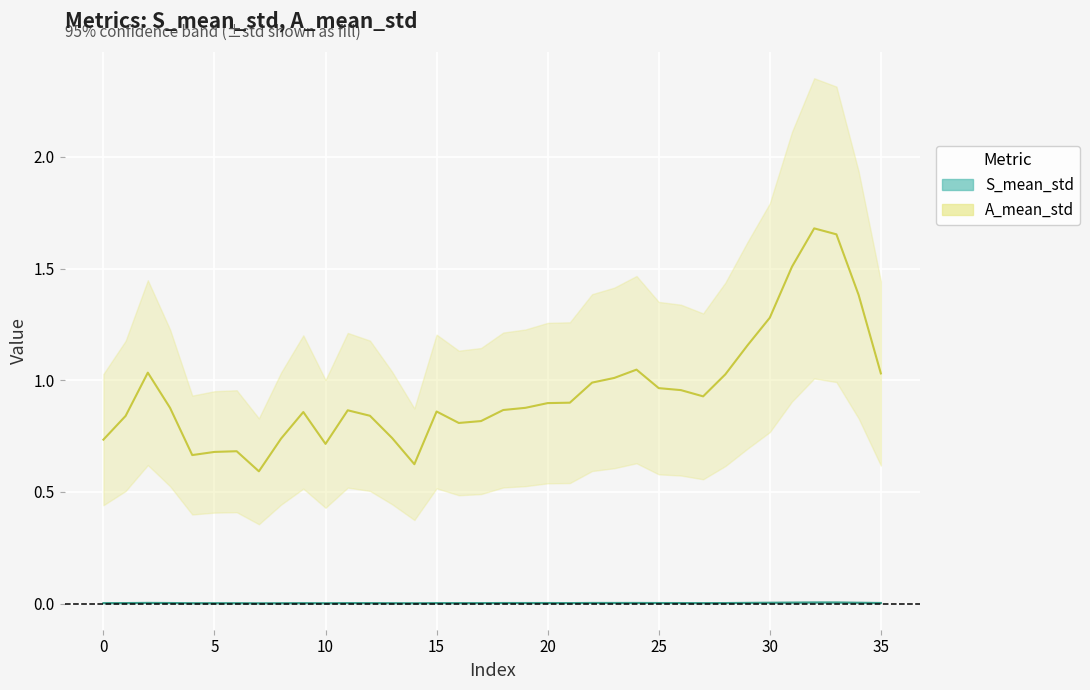

Rank the series at 30 from lowest to highest value.

S_mean_std, A_mean_std